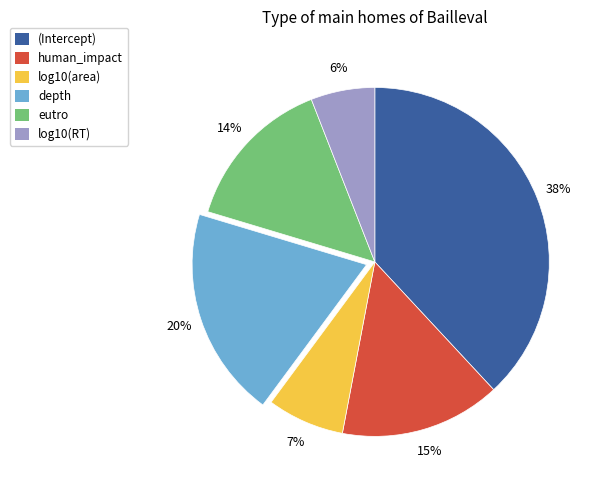

To the nearest percent, what is the average slice percentage?

17%